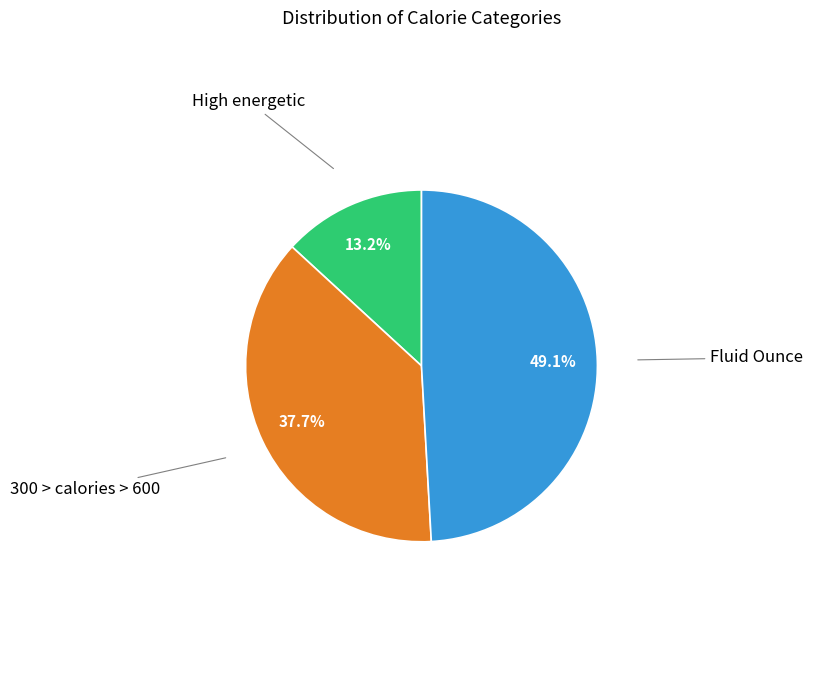

Is there a majority slice in this chart?

No